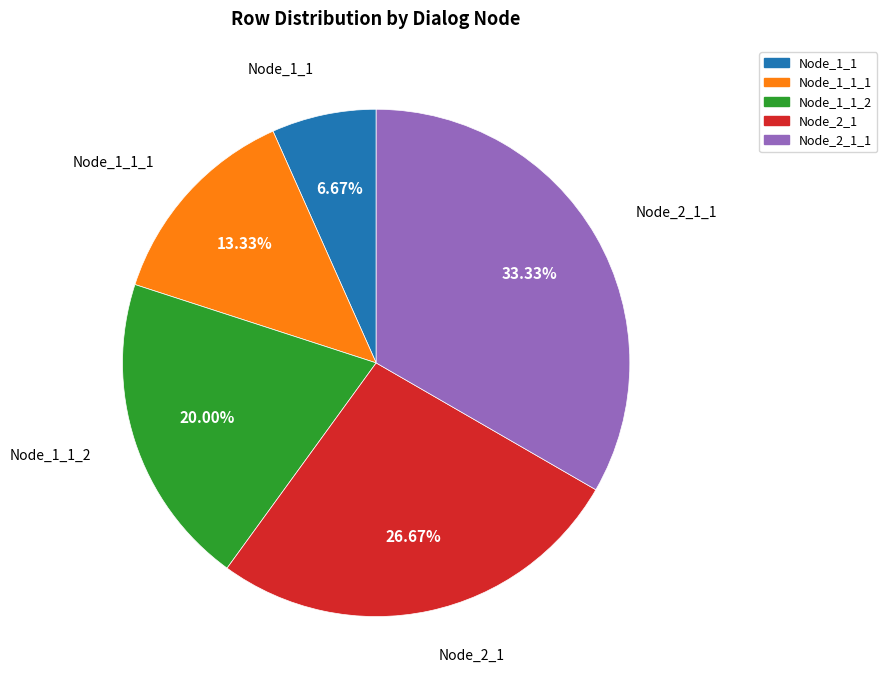

Count the number of slices in the pie.

5